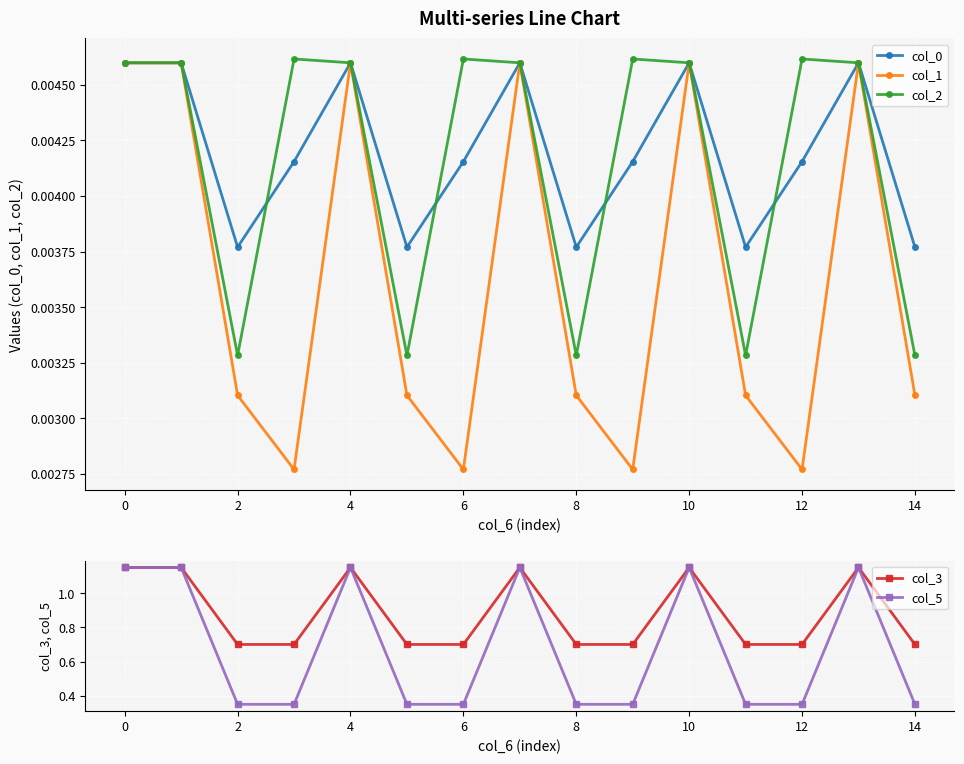

Is the value of col_2 at 14 greater than the value of col_1 at 8?

Yes